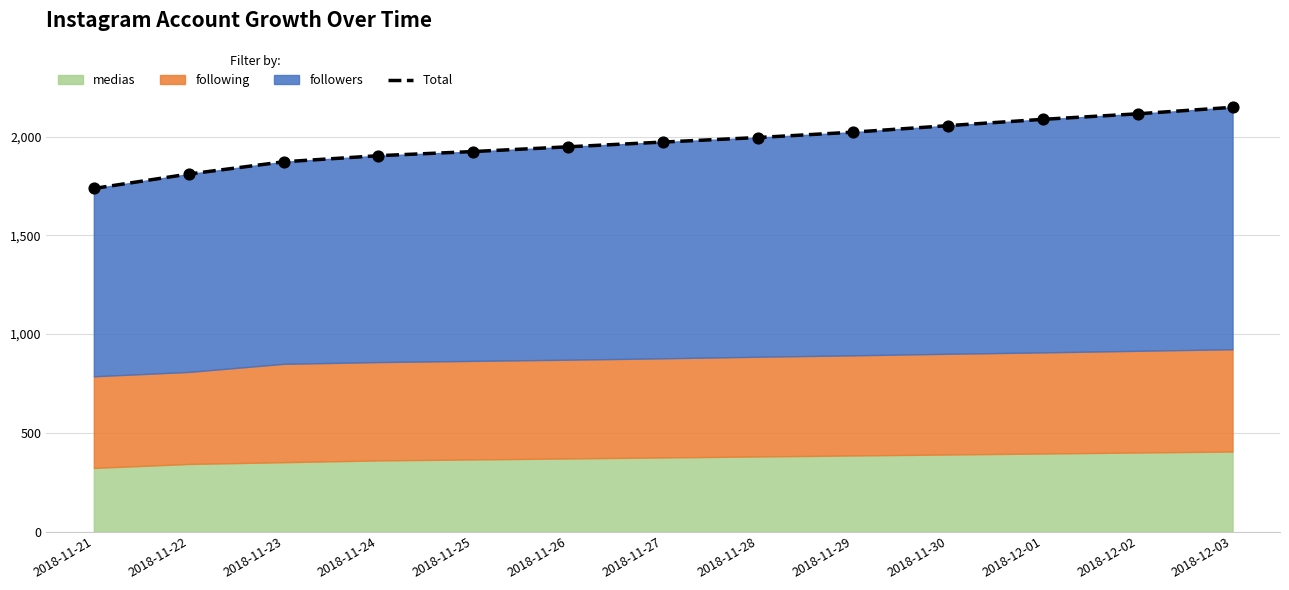

What is the change in value from 2018-11-21 to 2018-12-01?

+350